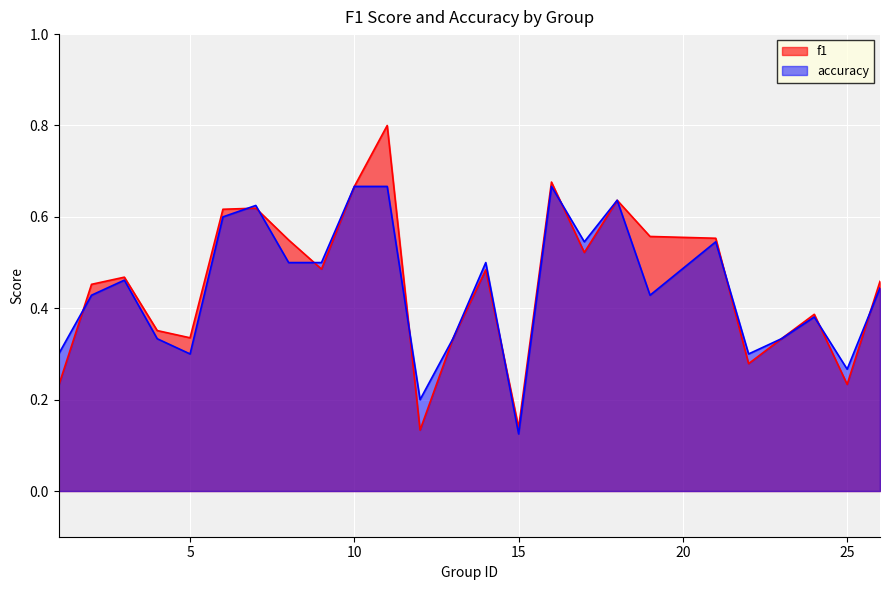

True or false: accuracy has a value of 0.3 at 23.

True